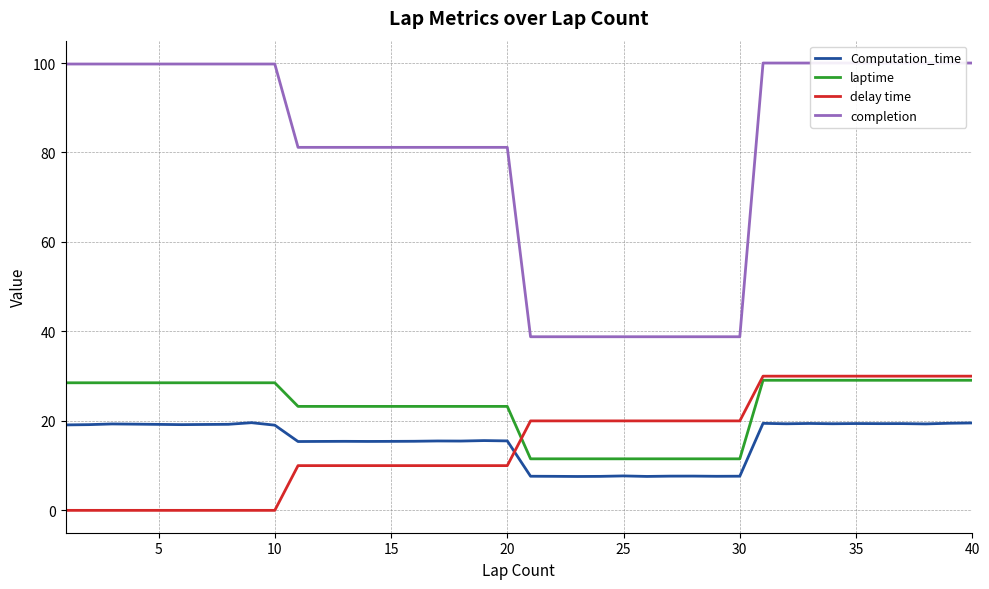

What is the lowest value of the Computation_time series?

7.6